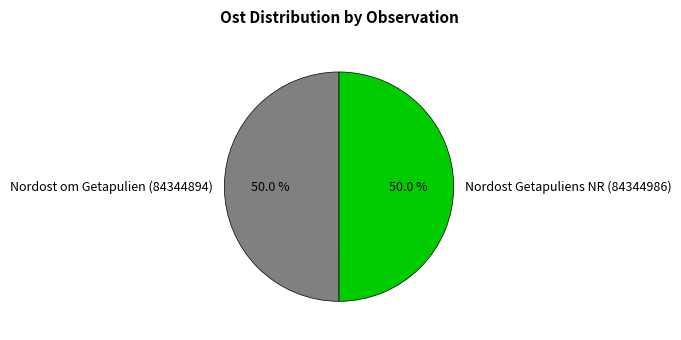

Is the sum of Nordost om Getapulien (84344894) and Nordost Getapuliens NR (84344986) greater than half?

Yes